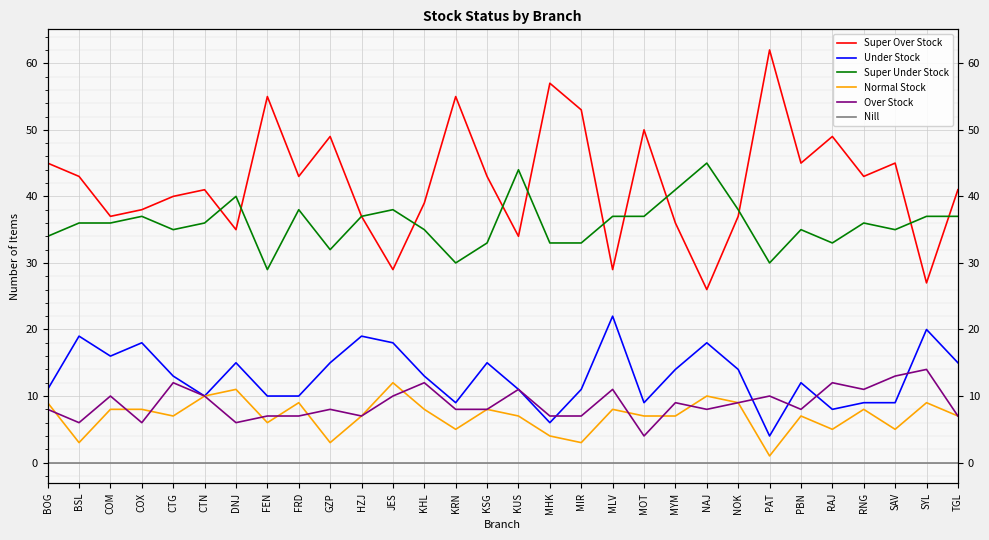

True or false: Nill has more than 0 interior local peaks.

False